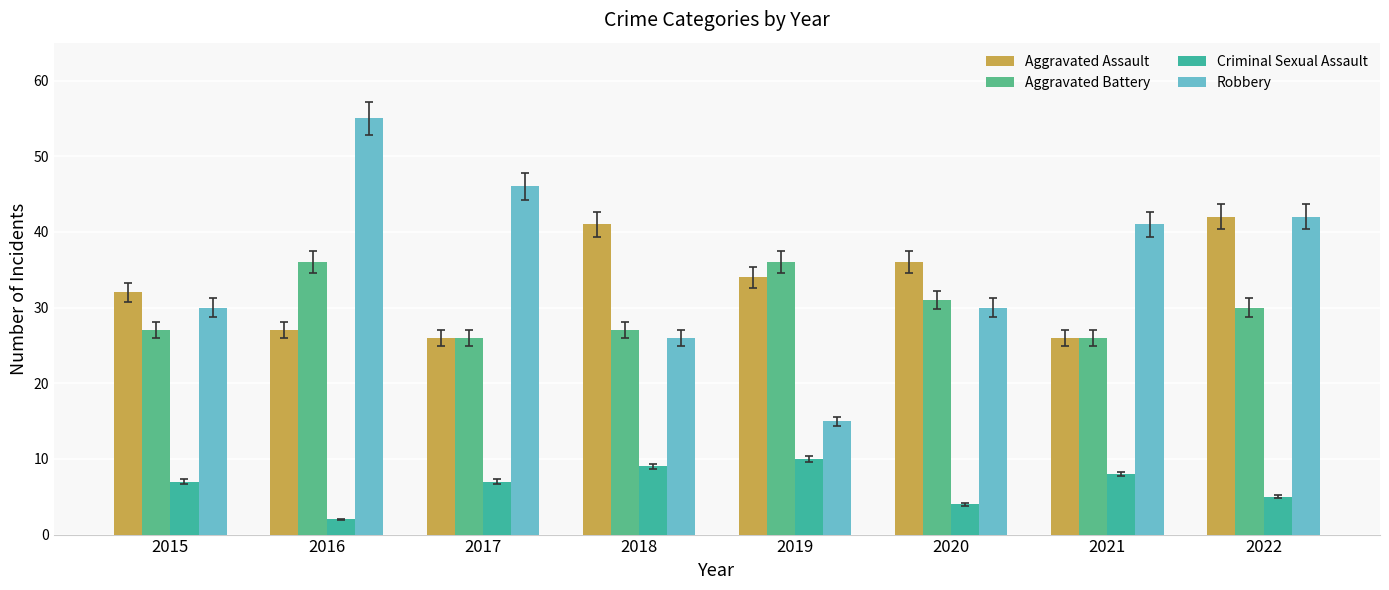

Which series has the largest total across all categories?

Robbery